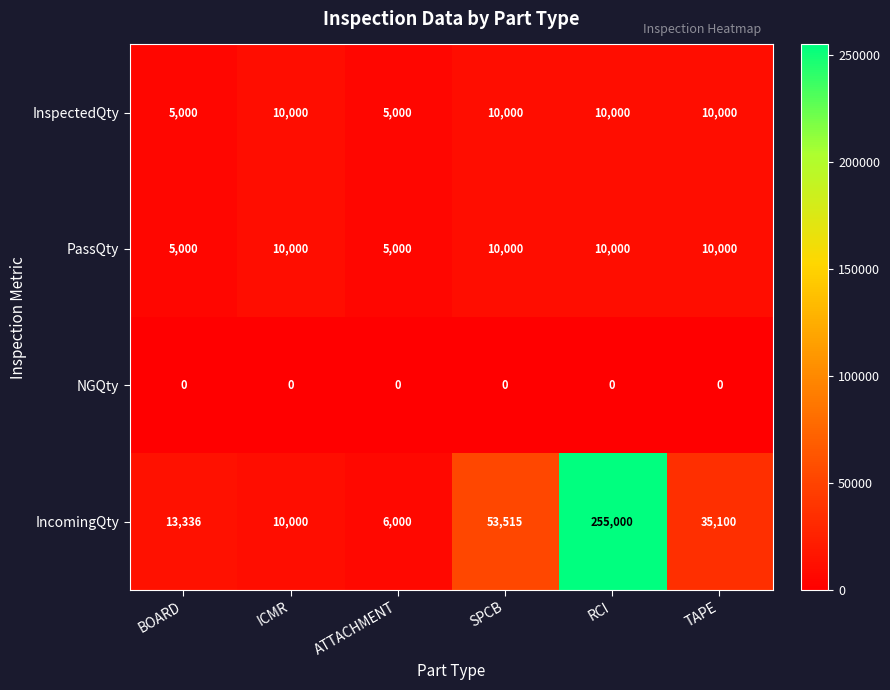

Which series changed the most between ATTACHMENT and TAPE?

IncomingQty